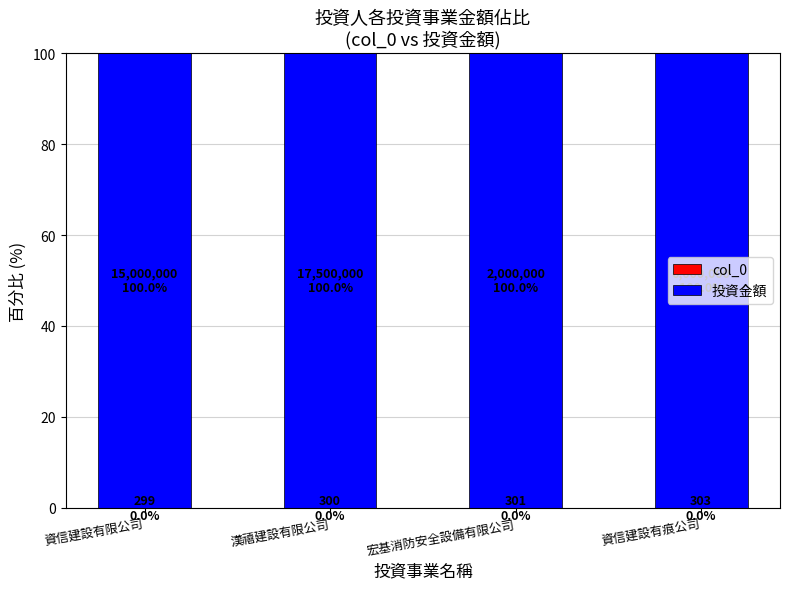

Does the chart contain stacked bars?

Yes